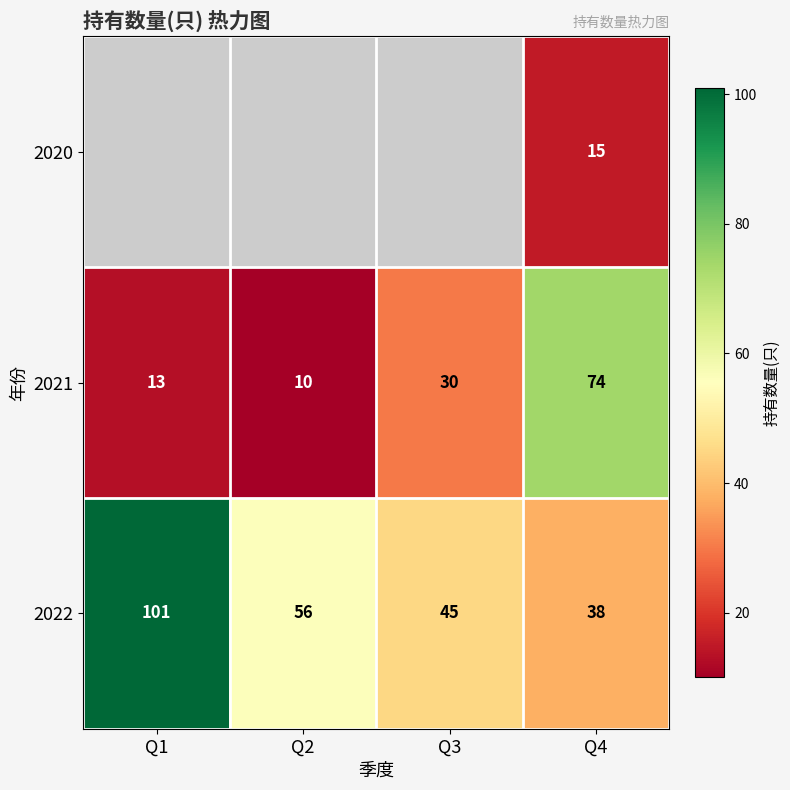

List the labels in order of 2022 value, smallest first.

Q4, Q3, Q2, Q1